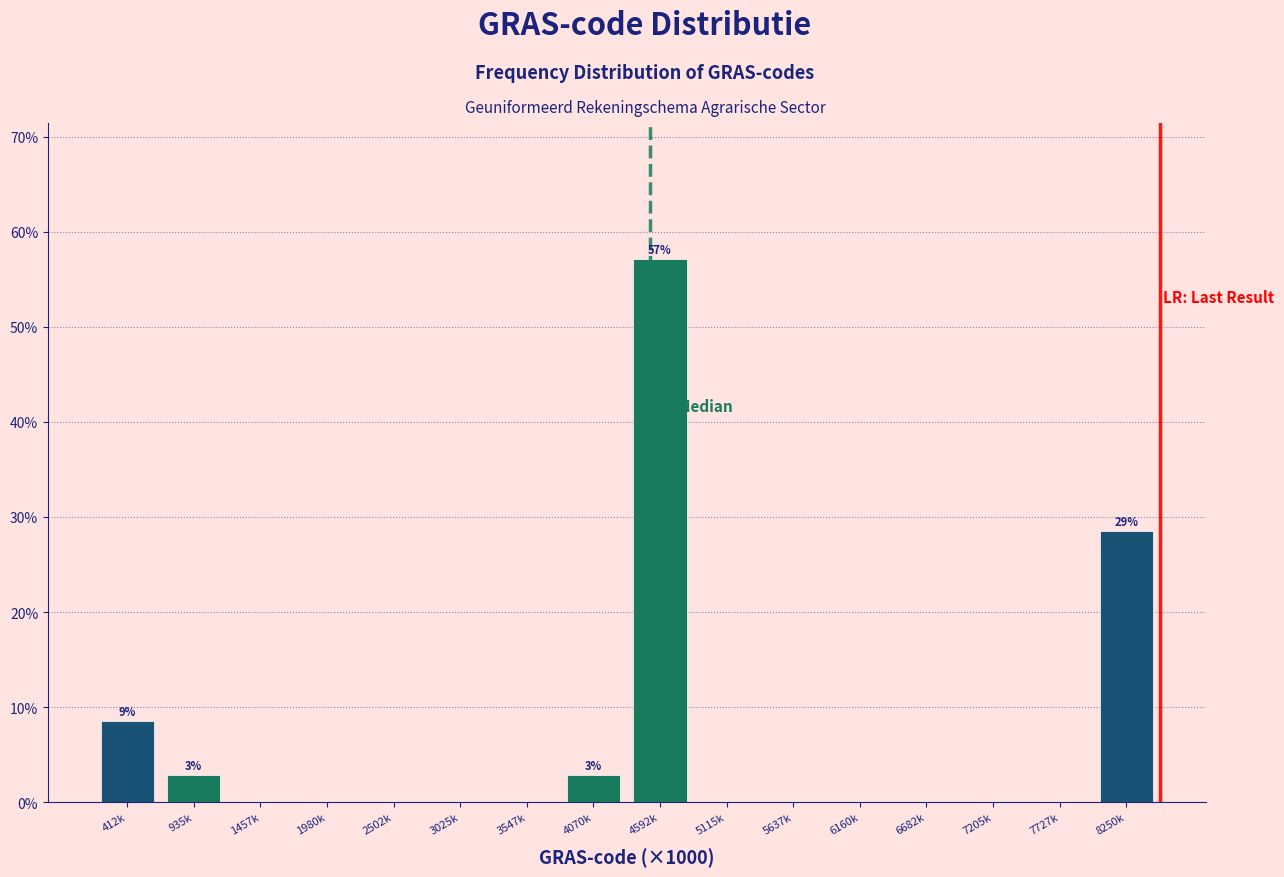

Reading left to right, transcribe all the data shown in this chart.

412k=8.6	935k=2.9	1457k=0.0	1980k=0.0	2502k=0.0	3025k=0.0	3547k=0.0	4070k=2.9	4592k=57.1	5115k=0.0	5637k=0.0	6160k=0.0	6682k=0.0	7205k=0.0	7727k=0.0	8250k=28.6